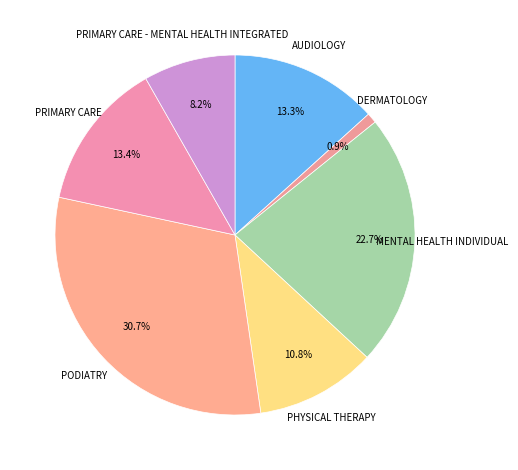

What is the smallest slice in the pie chart?

DERMATOLOGY